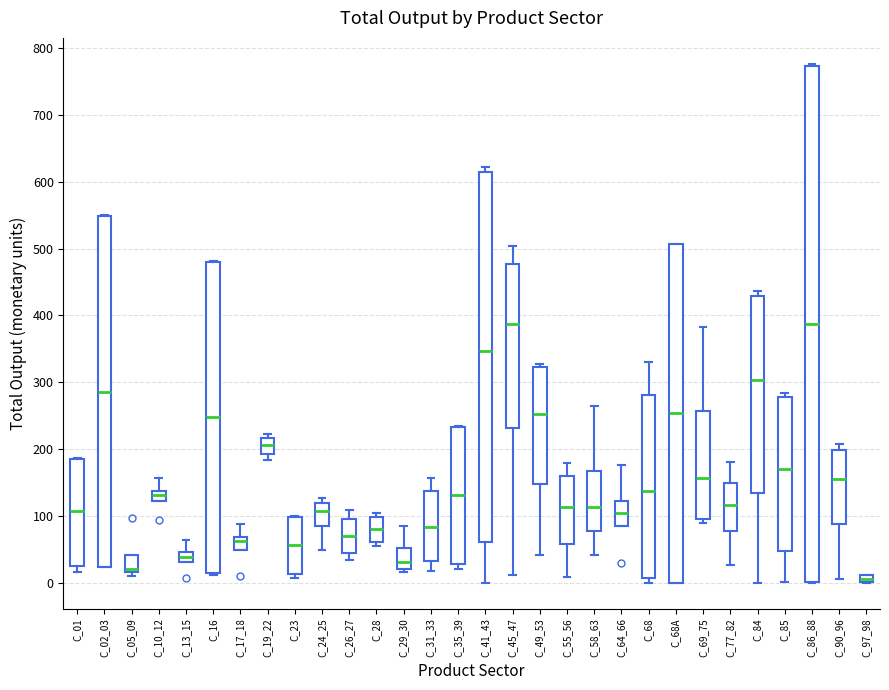

Where does the median line of the box for C_23 sit on the y-axis? The values are not printed on the chart, so give them approximately, as read against the axis.

60